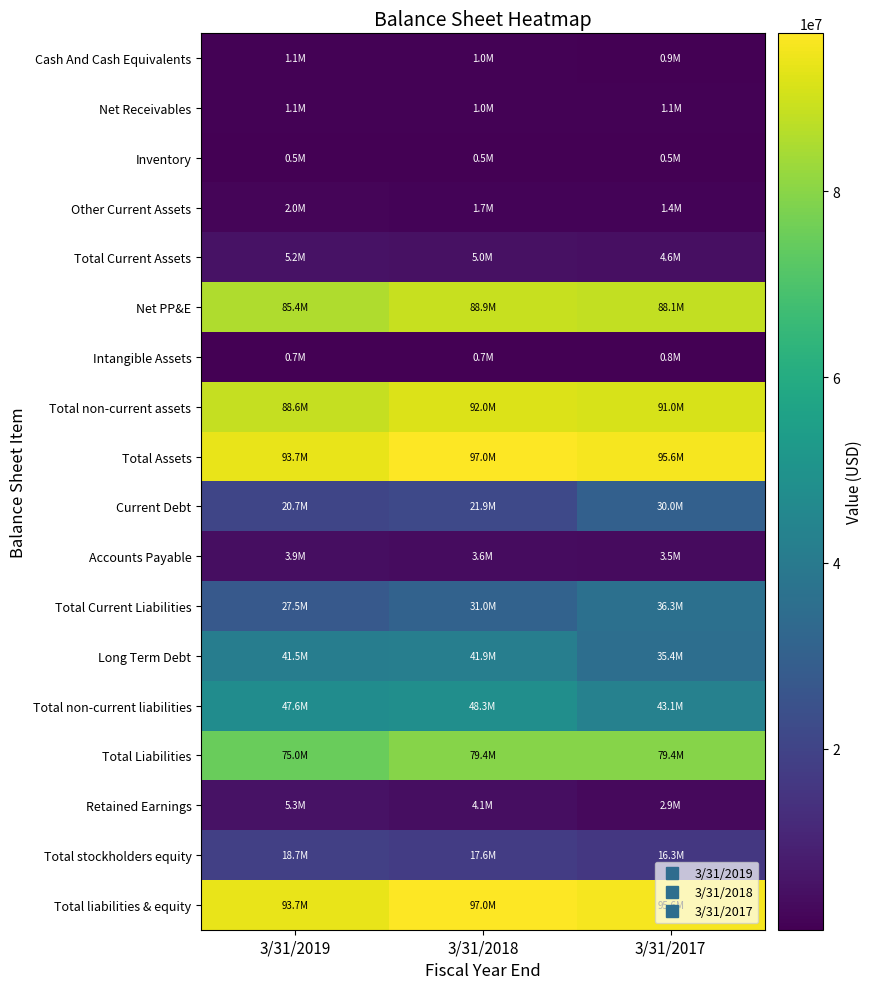

What is the spread (max minus min) of values at 3/31/2017?

95103000